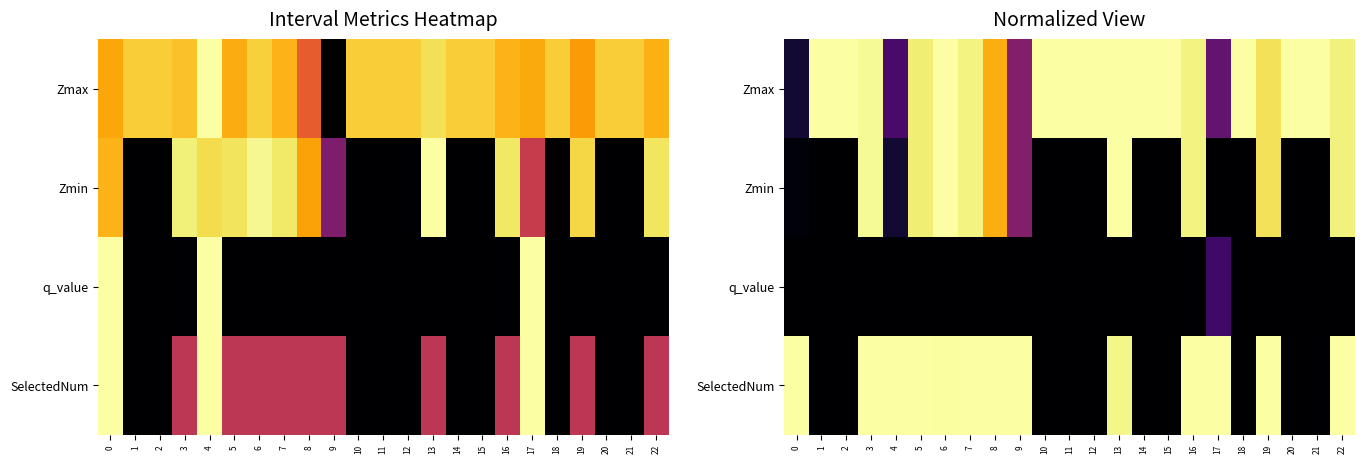

Rank the series by their average value, from highest to lowest.

Zmax, SelectedNum, Zmin, q_value